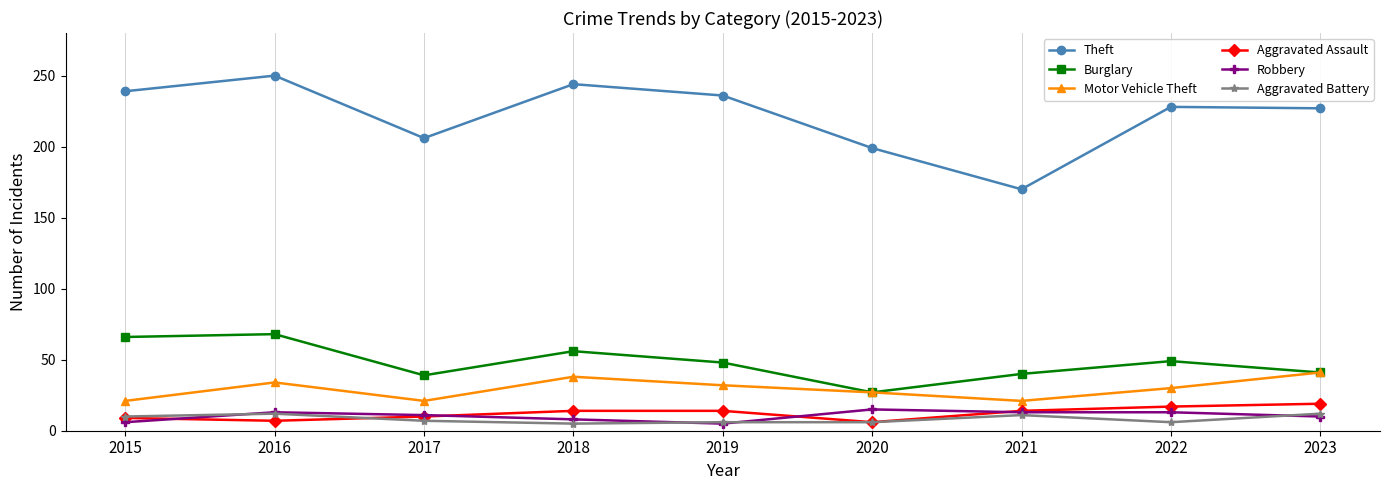

Is it true that Robbery equals 11 at 2017?

True